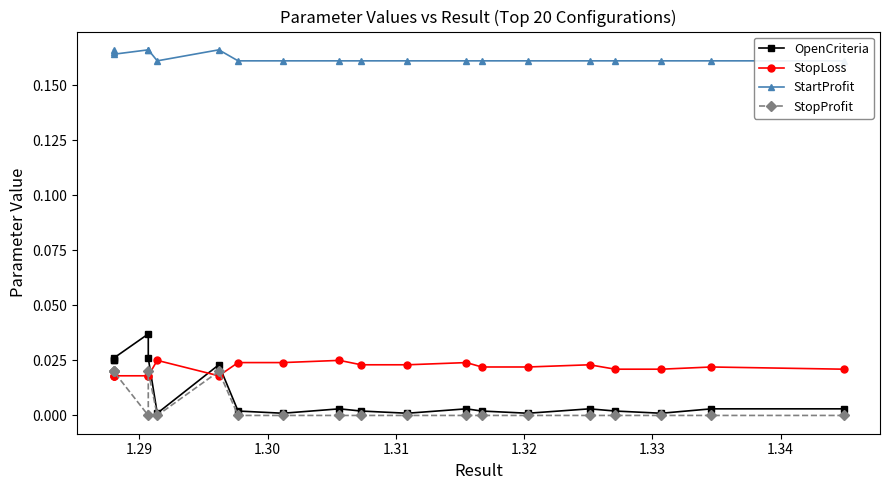

Is the value of OpenCriteria at 16 greater than the value of StopLoss at 8?

Yes